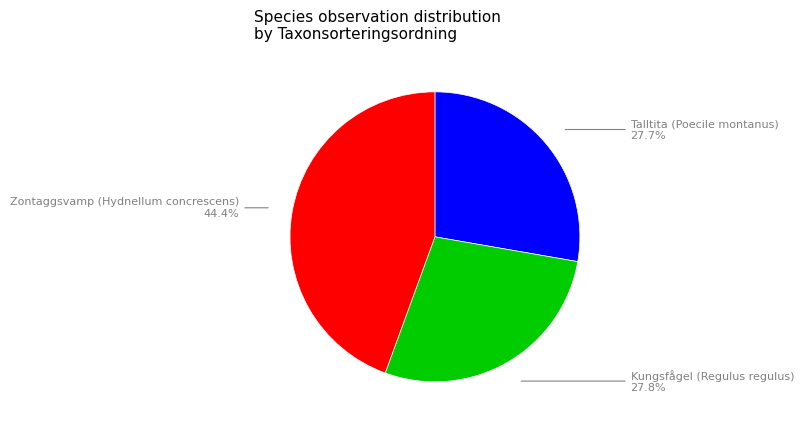

How many segments does this pie chart have?

3